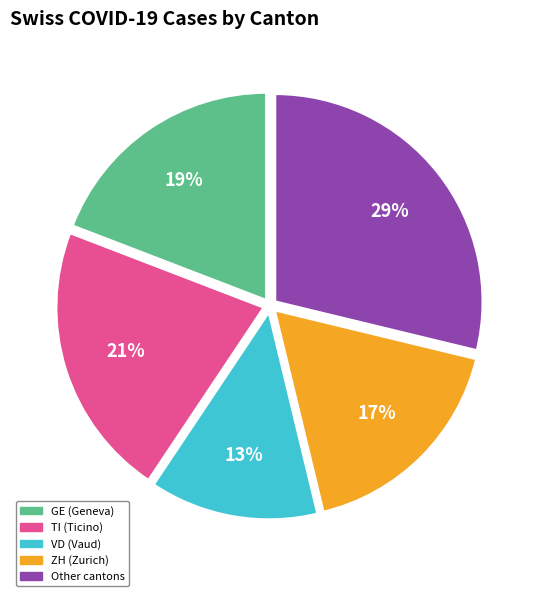

How many segments does this pie chart have?

5